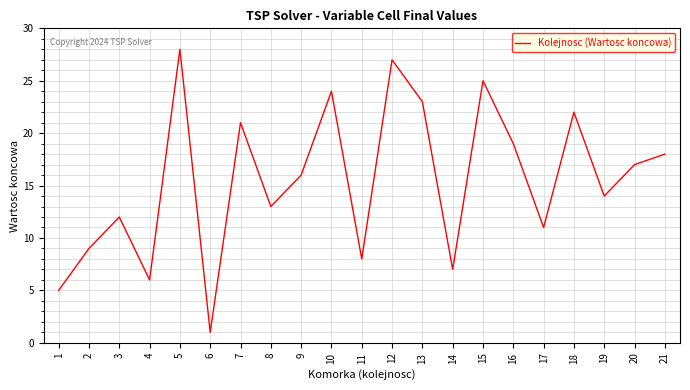

Which category has the highest value across all series?

5